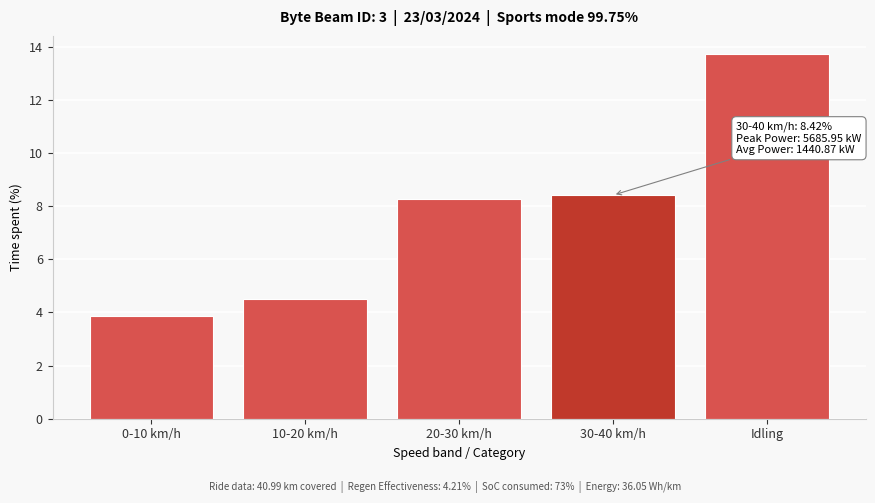

Reading left to right, transcribe all the data shown in this chart.

3.9	4.5	8.3	8.4	13.7